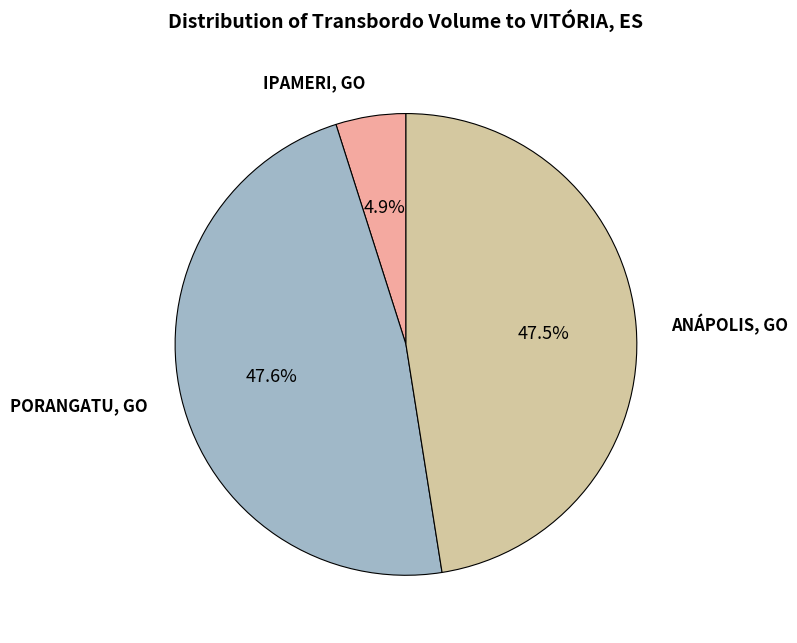

What portion of the pie excludes IPAMERI, GO?

95.1%